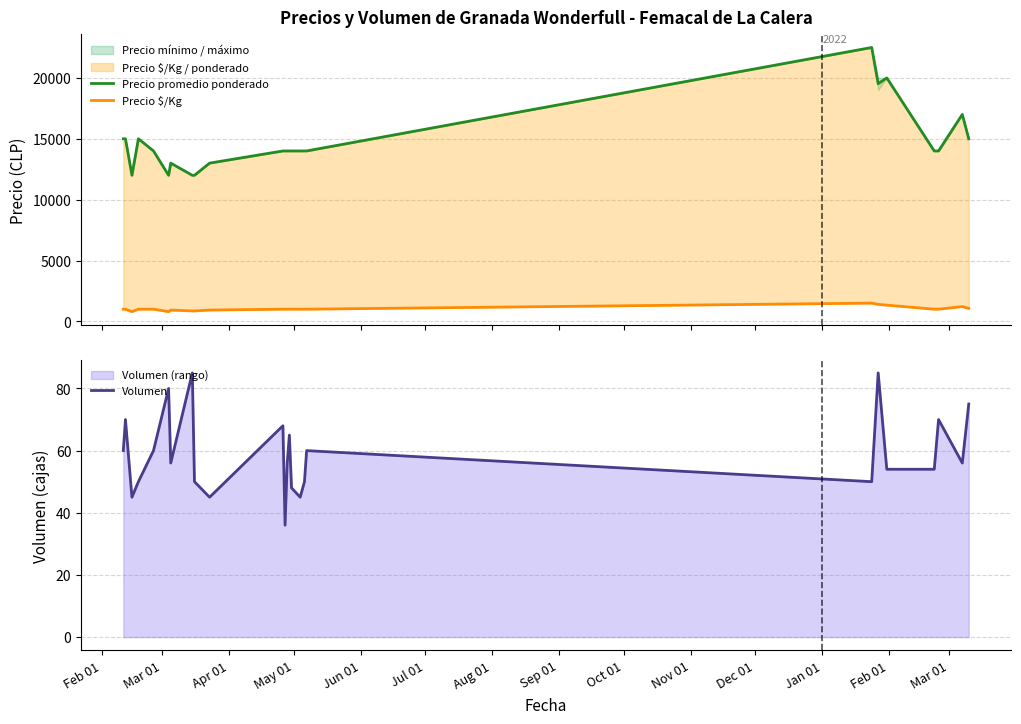

What is the average value of the Precio promedio ponderado series?

14681